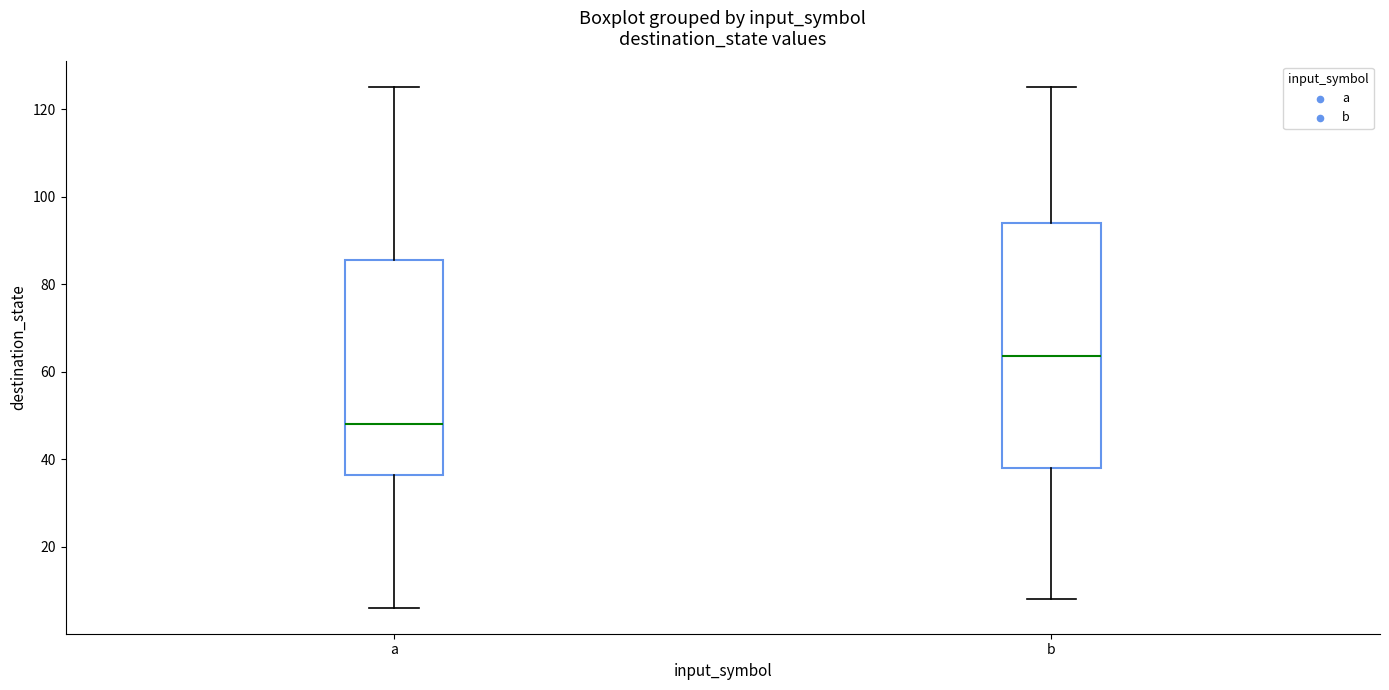

Which box is the tallest, from its lower edge to its upper edge?

b